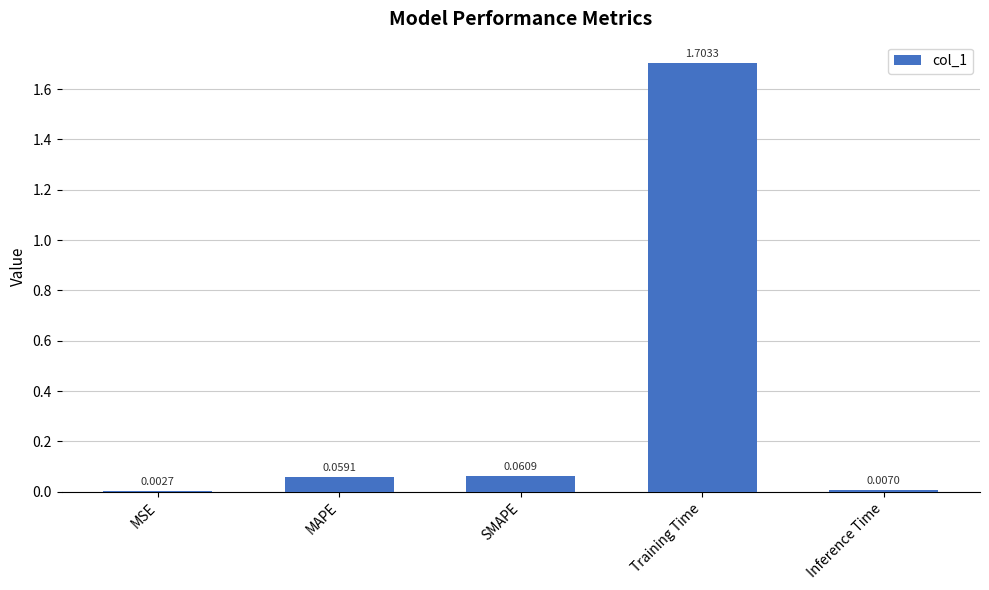

What is the sum of all values?

1.8